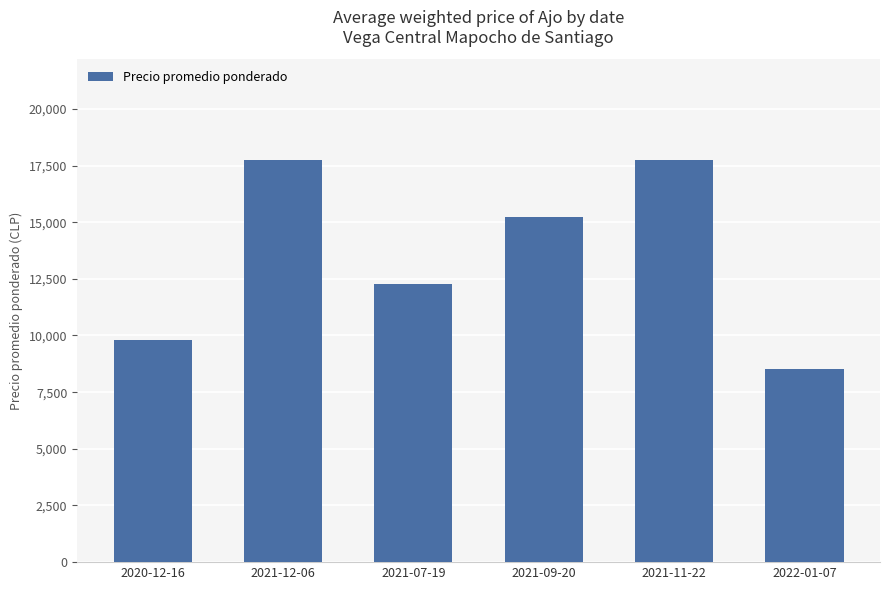

Count the values in the range 9800 to 17750.

5